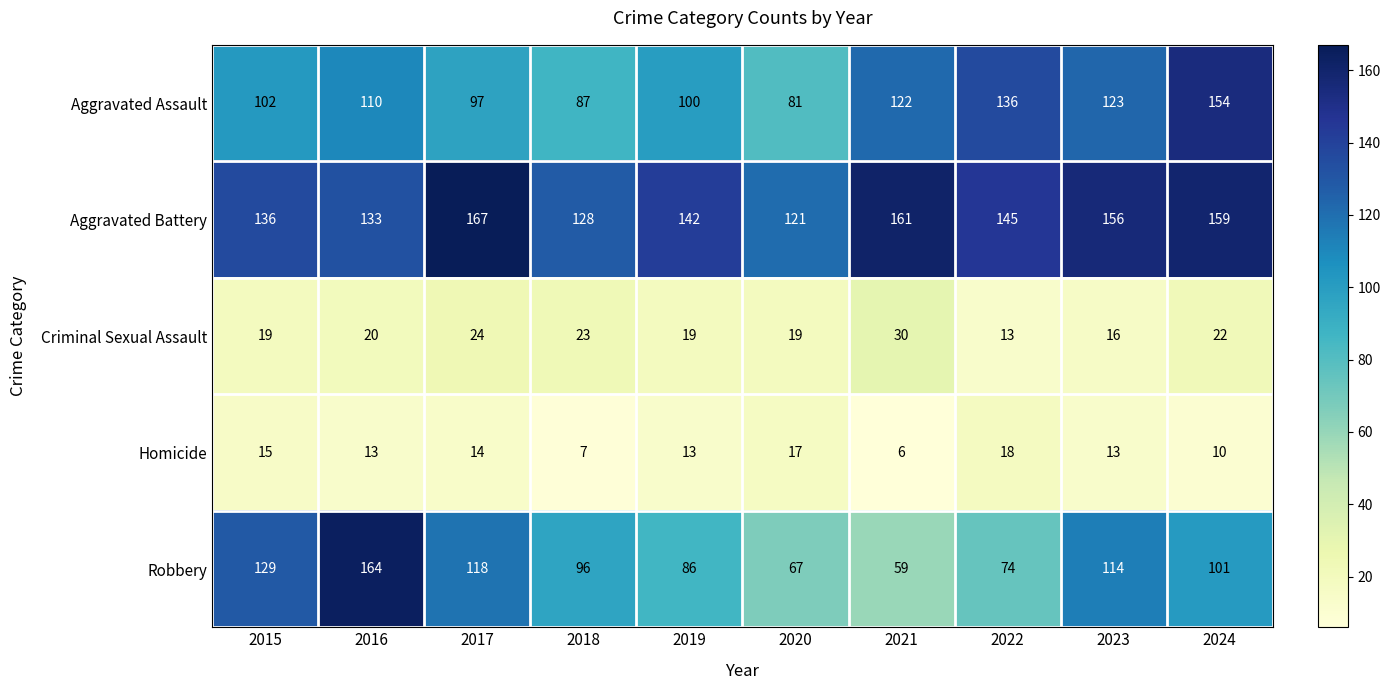

Which series has the widest spread of values?

Robbery